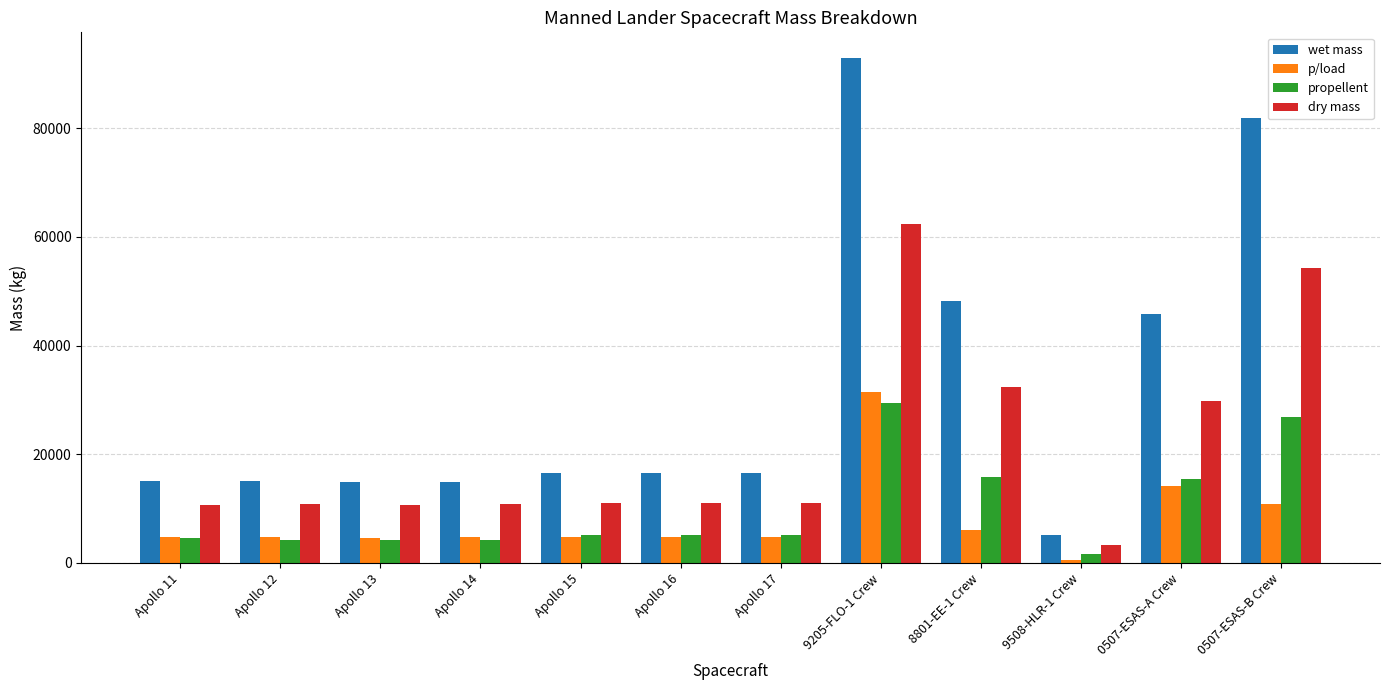

Which series has the largest range (max minus min)?

wet mass